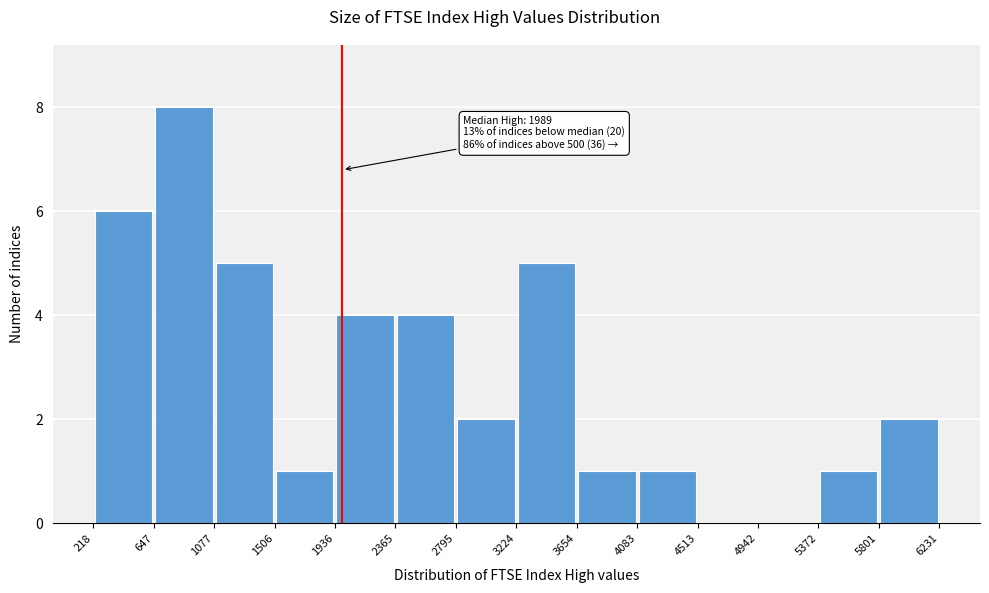

Which range on the x-axis has the tallest bar?

647 to 1077